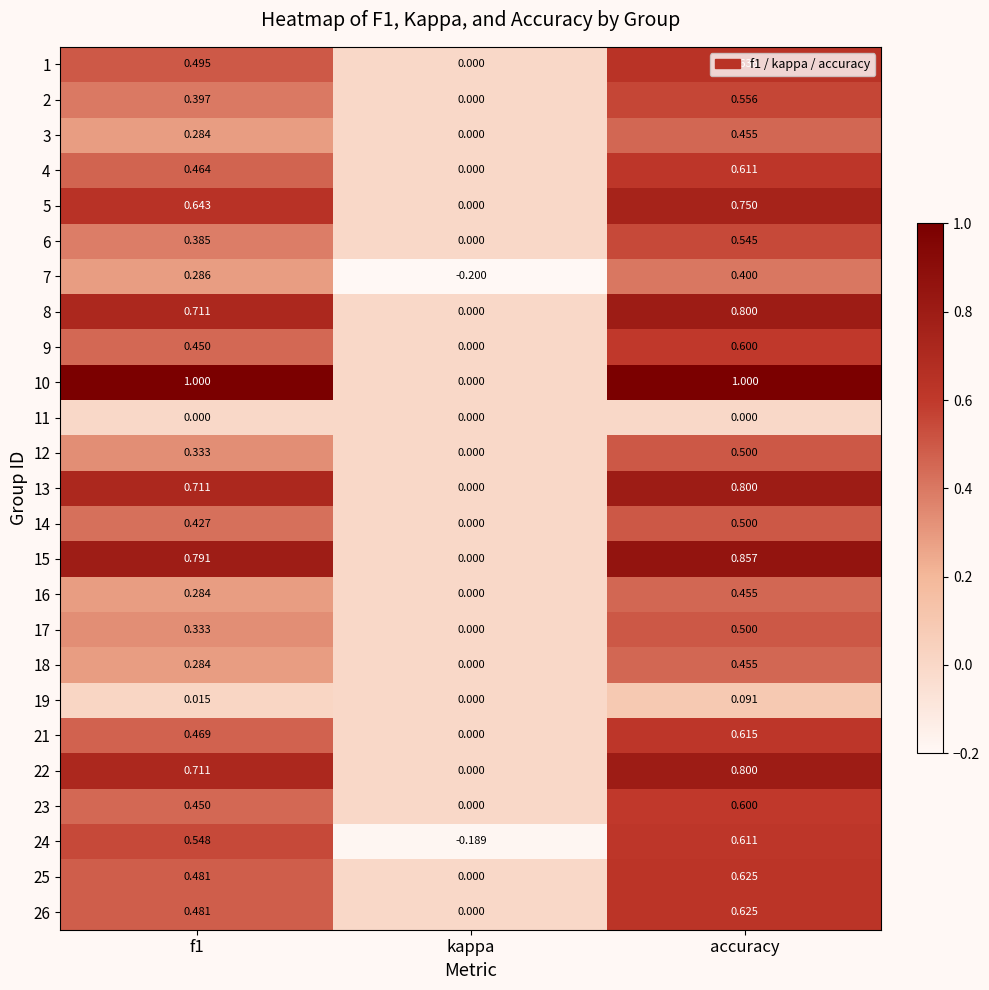

How many data points in 24 are above 0?

2